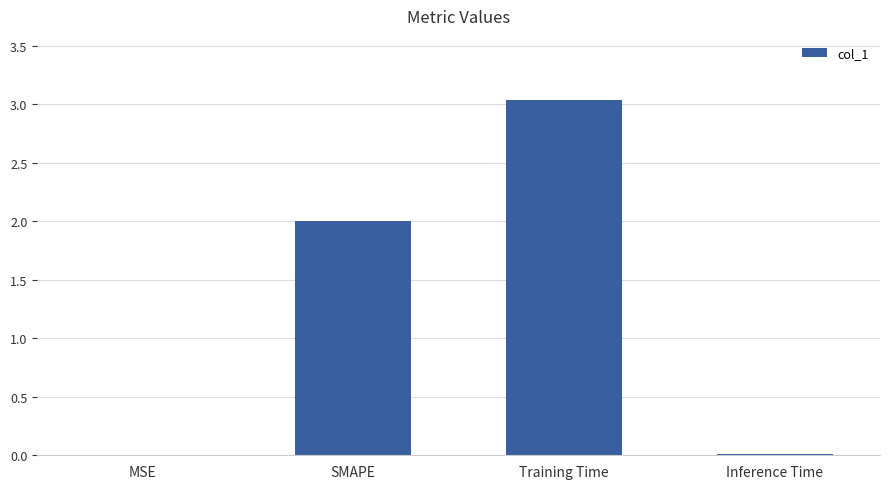

Which category has the highest value across all series?

Training Time